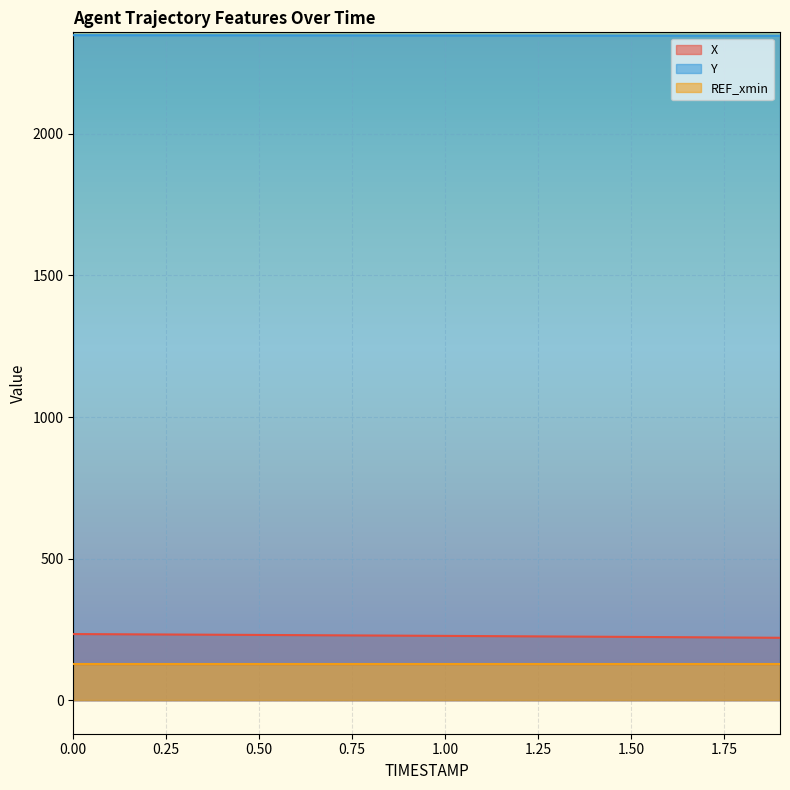

True or false: Y and X intersect in this chart.

False